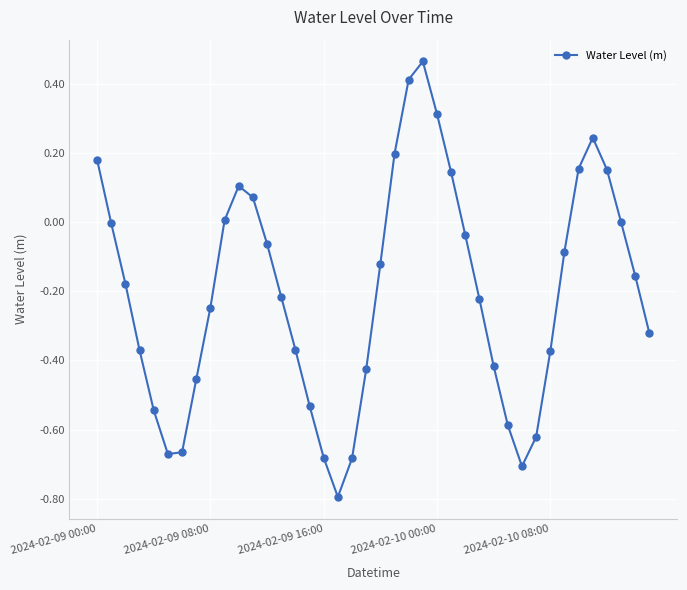

What is the minimum value shown in the chart?

-0.8